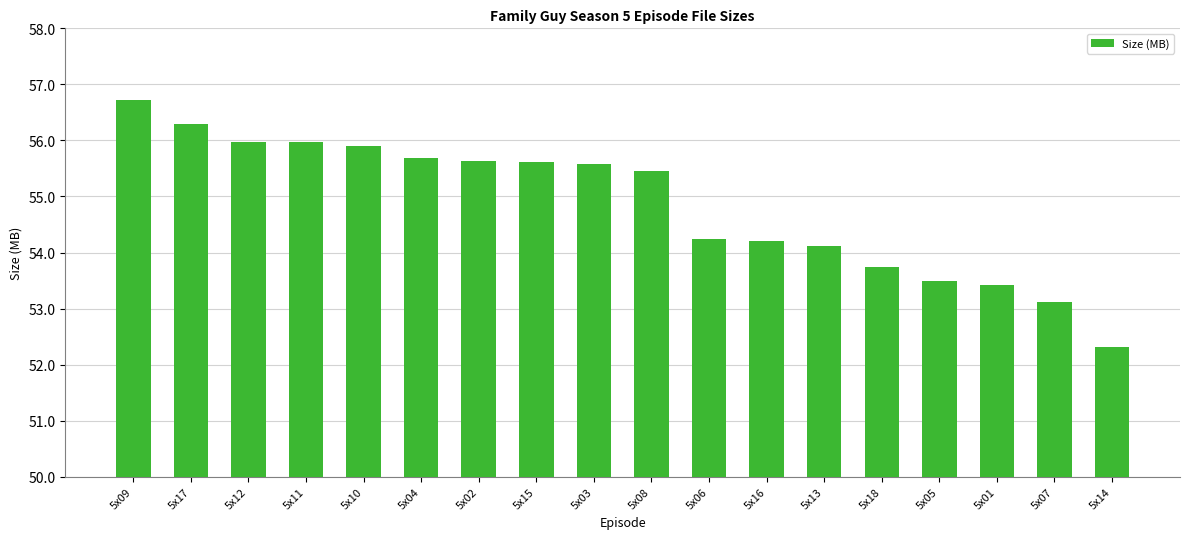

What is the change in value from 5x09 to 5x15?

-1.1